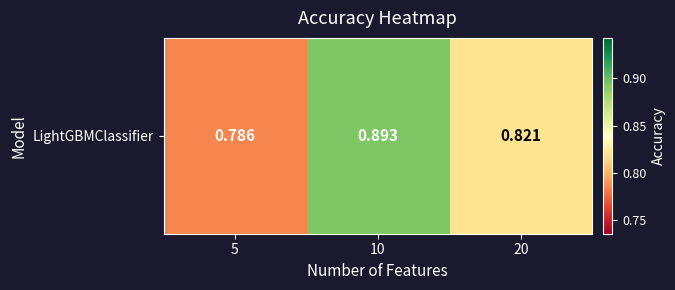

List the labels in order of value, smallest first.

5, 20, 10